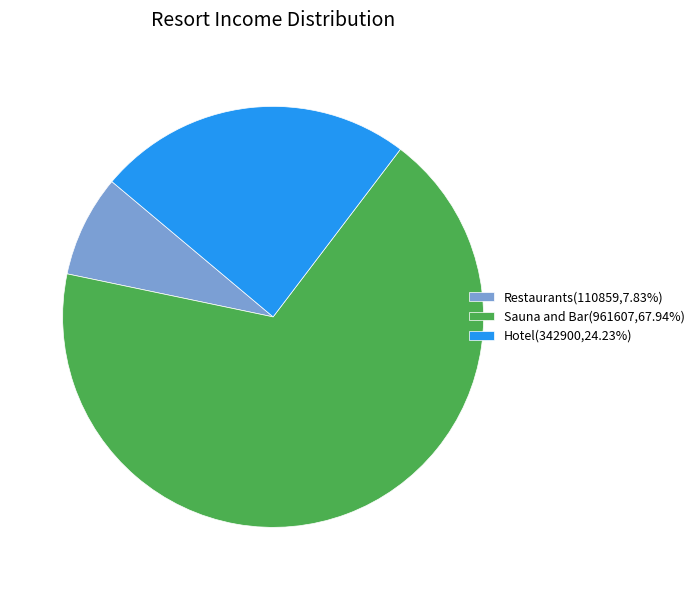

What is the ratio of the value at Hotel(342900,24.23%) to the value at Restaurants(110859,7.83%)?

3.1